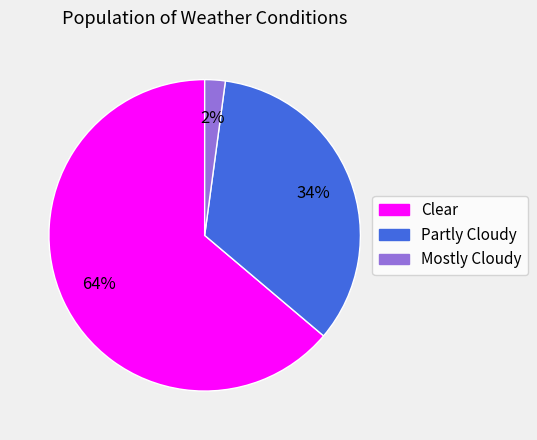

Combined, do Mostly Cloudy and Clear account for over 50%?

Yes